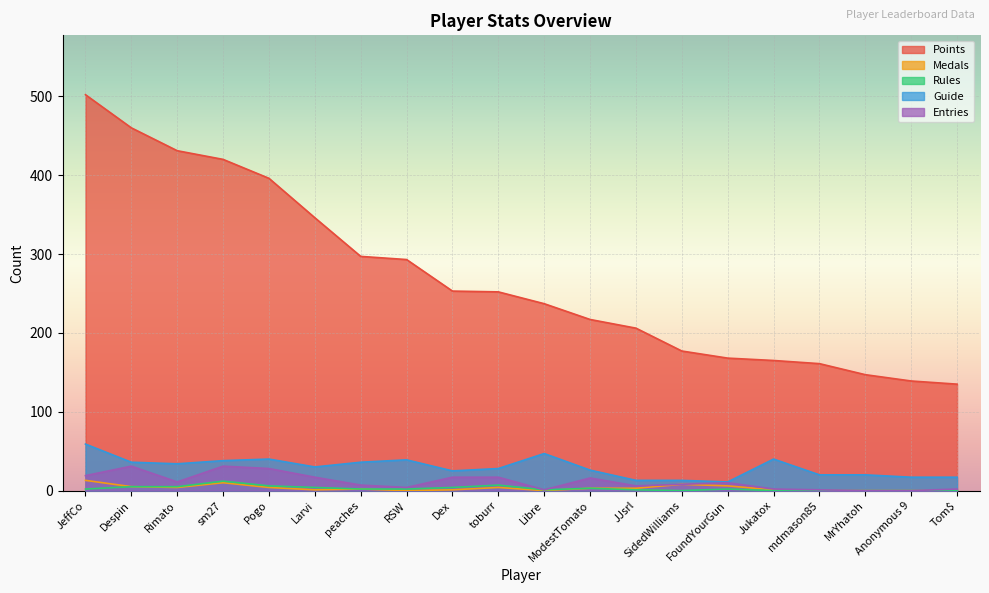

How many values in the Rules series are below 2?

8